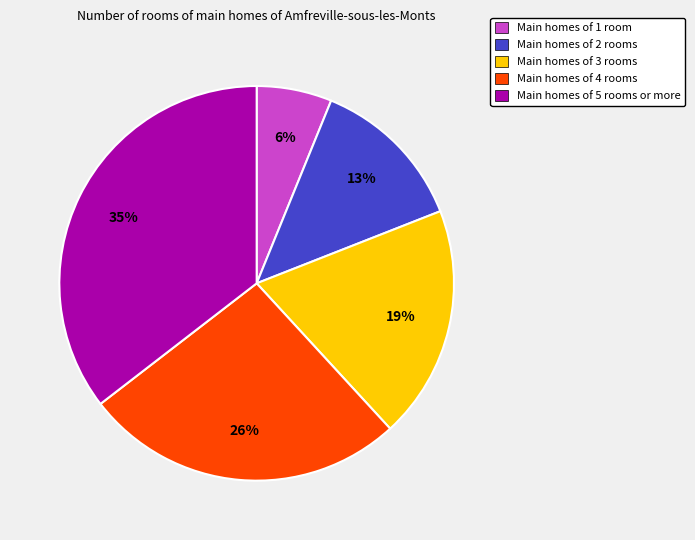

Is there a majority slice in this chart?

No